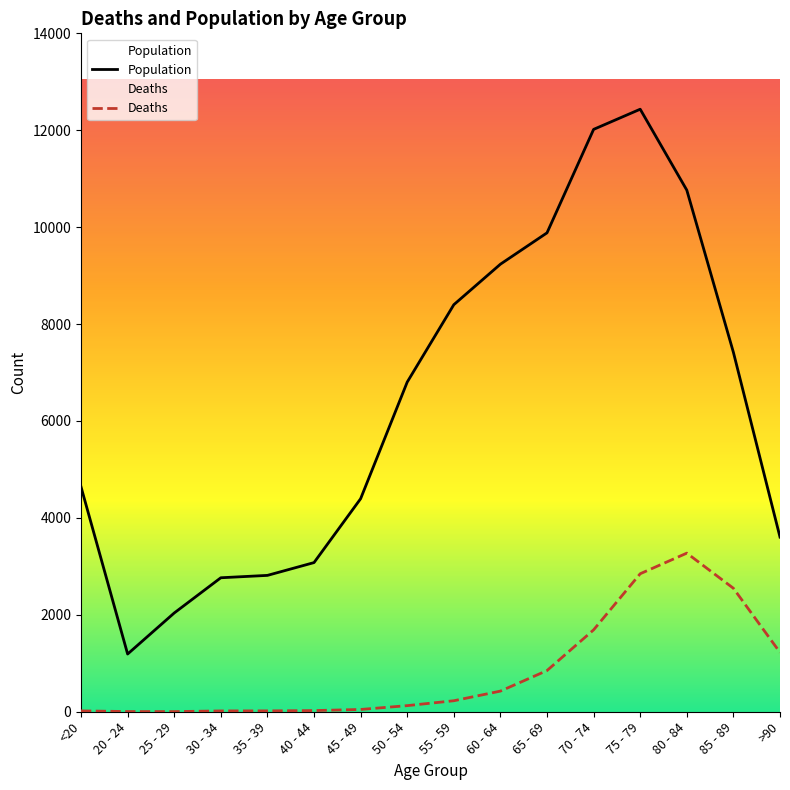

What is the total value across all series at 25 - 29?

2041